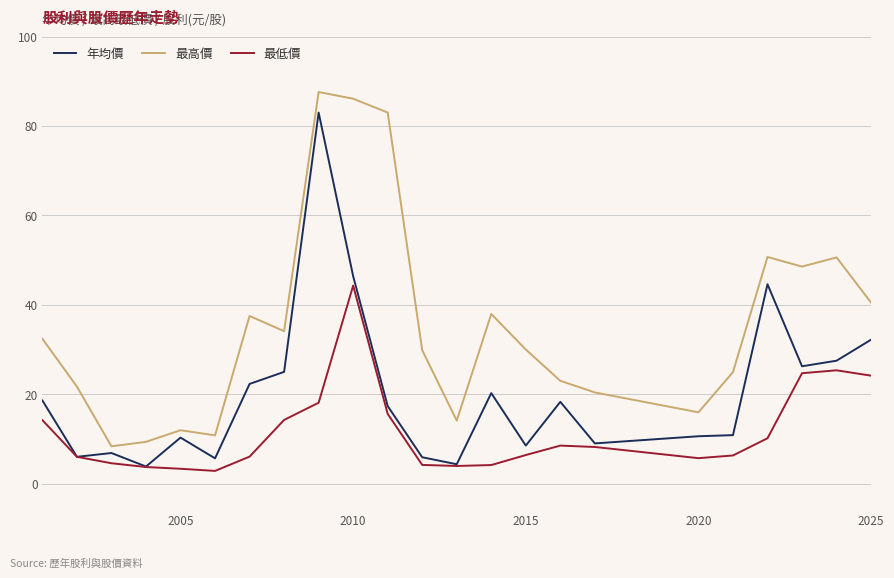

List the series in order of their peak value, highest first.

最高價, 年均價, 最低價